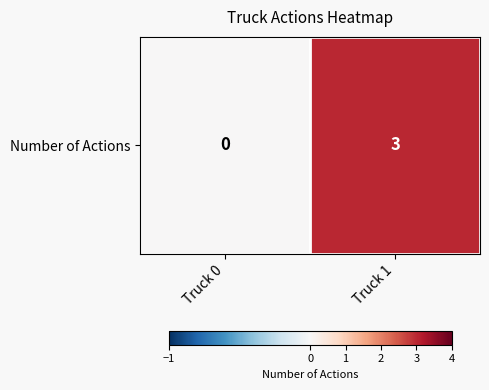

Which category has the lowest value across all series?

Truck 0